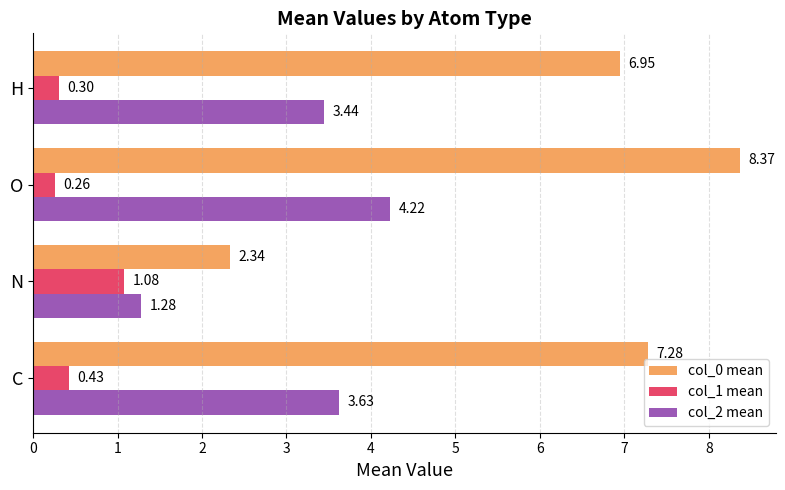

Which category has the highest value in the col_2 mean series?

O